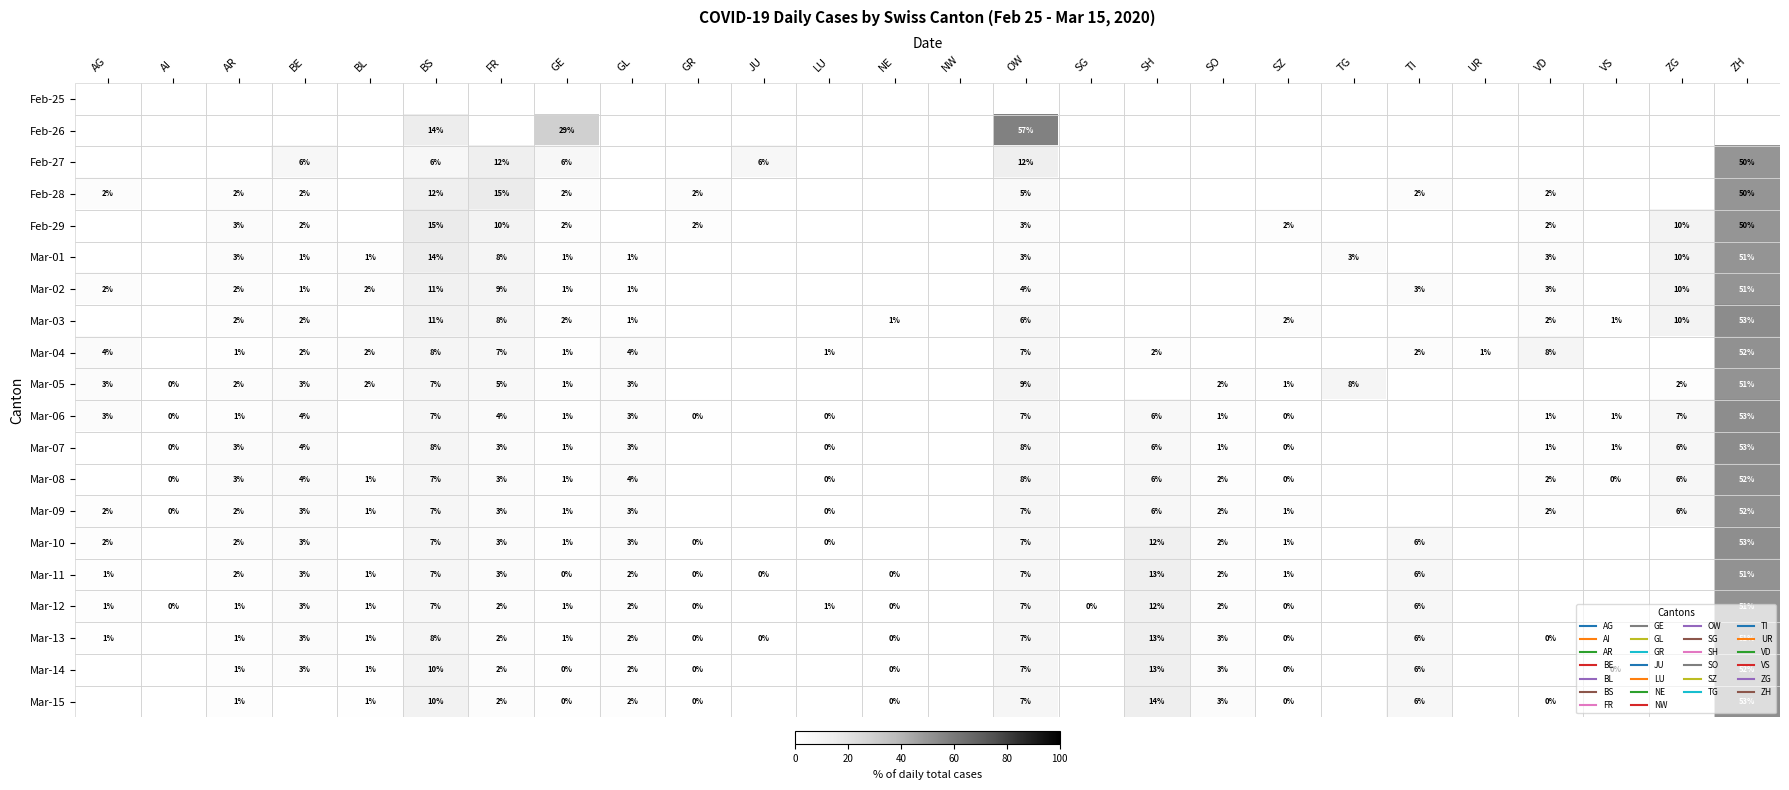

What is the maximum value for Mar-04?

51.6